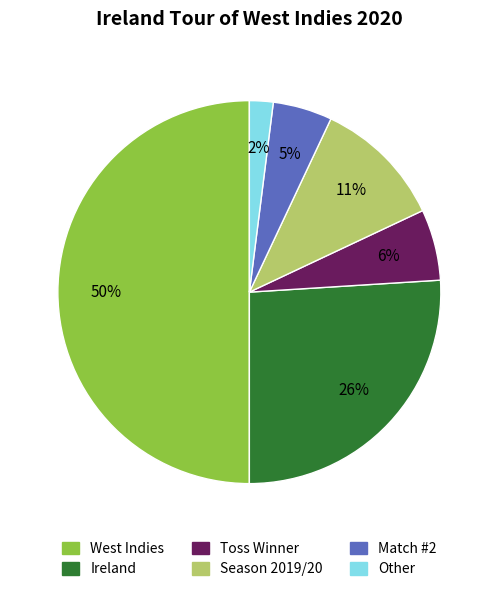

To the nearest percent, what is the difference between the largest and smallest slice percentages?

48%